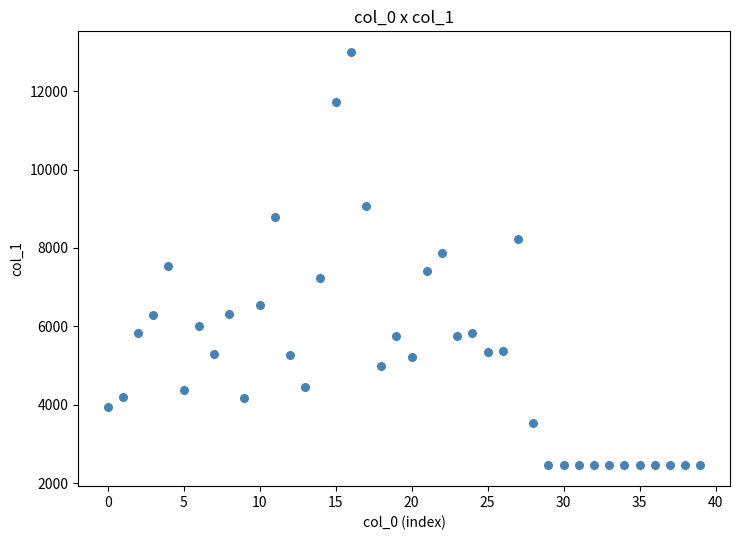

What is the range of Y values (max minus min)?

10549